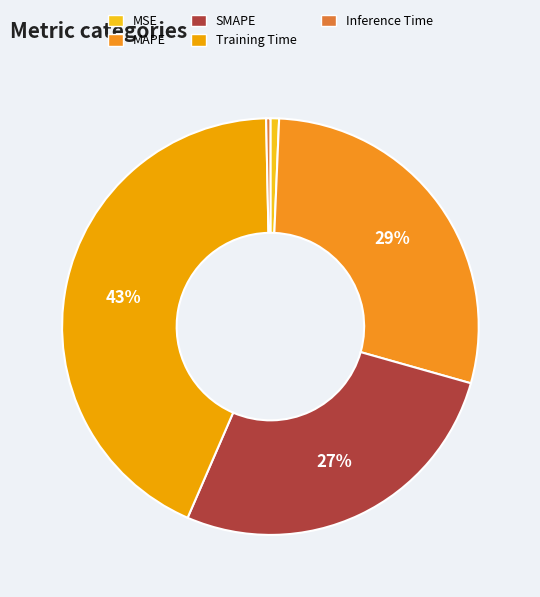

Is the sum of Training Time and MSE greater than half?

No